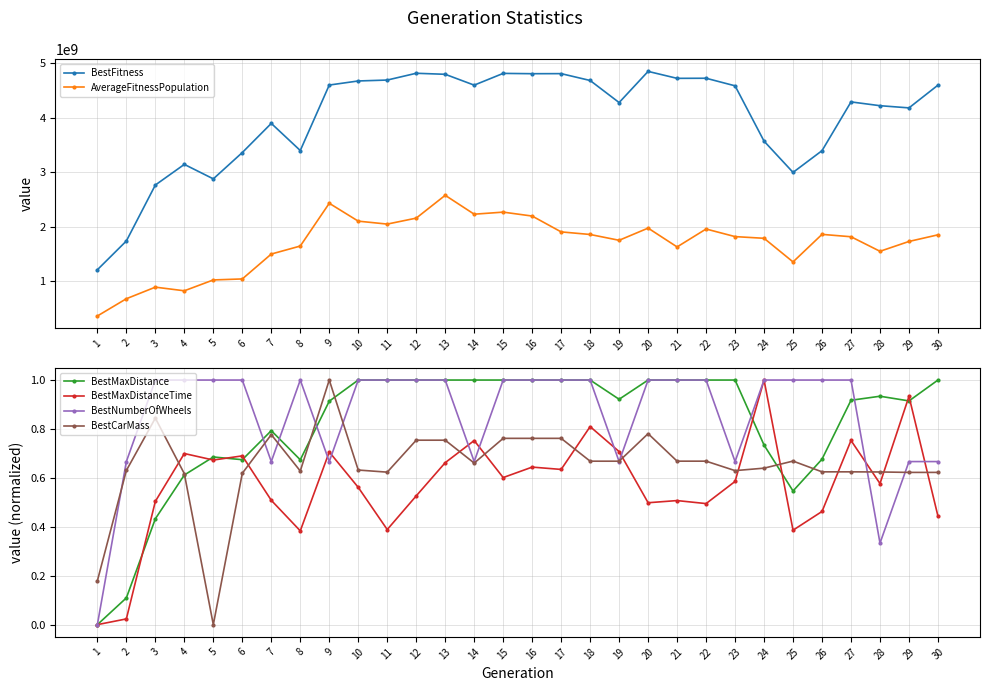

True or false: AverageFitnessPopulation and BestNumberOfWheels intersect in this chart.

False